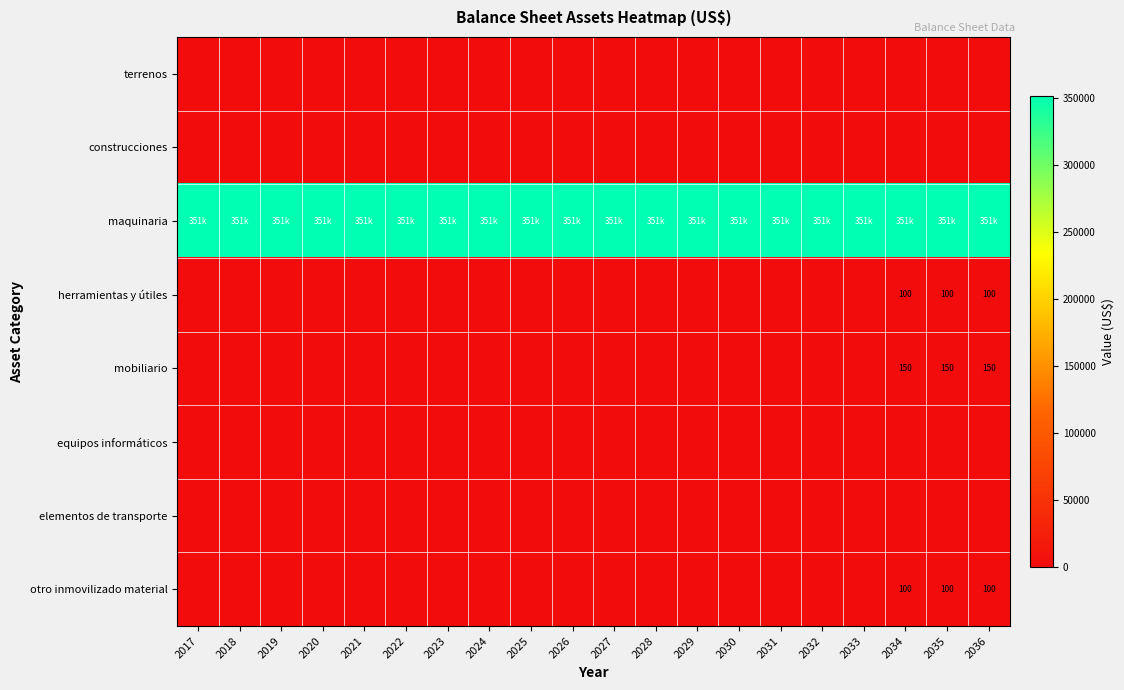

How many data points does each series have?

20